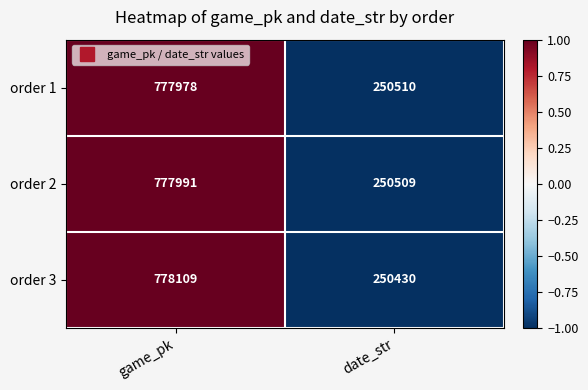

What value does the order 3 series have at date_str, to the nearest 10?

250430